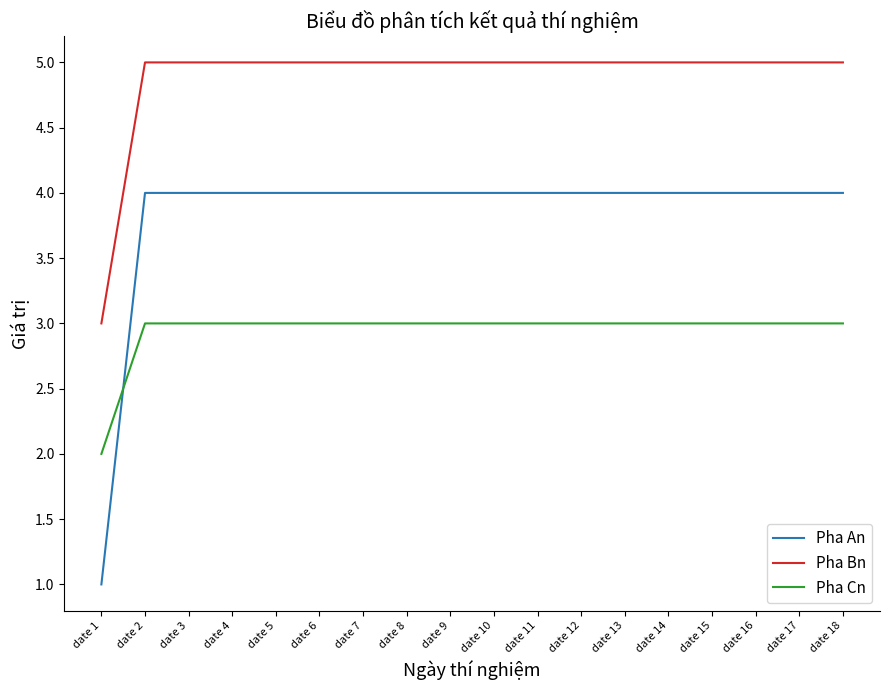

Rank the series by their maximum value, from lowest to highest.

Pha Cn, Pha An, Pha Bn